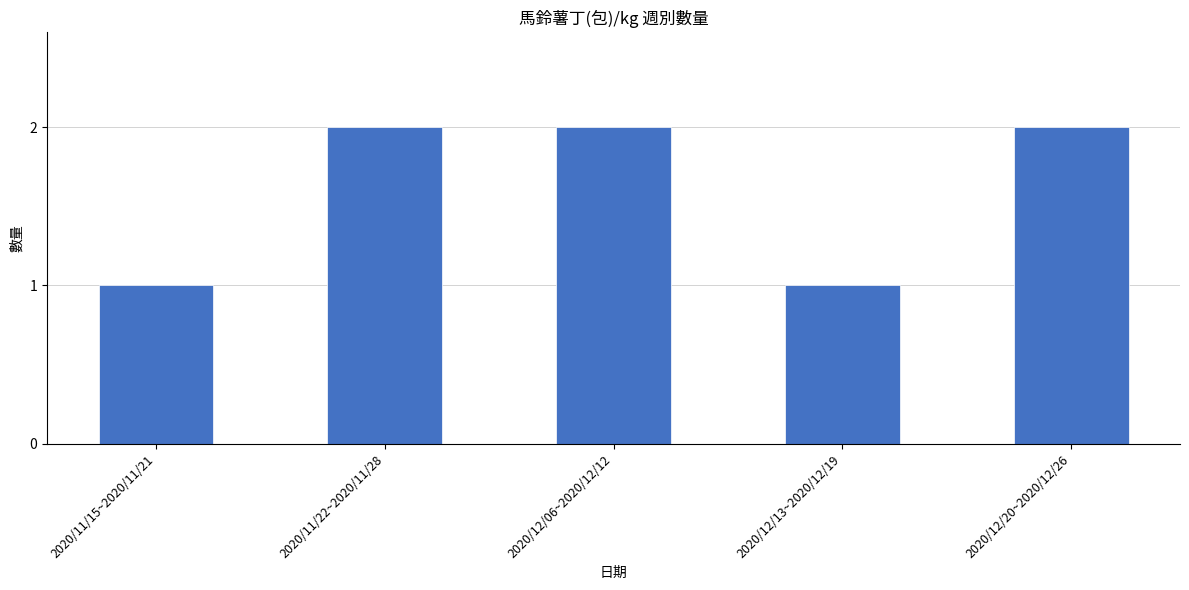

What is the difference between the values at 2020/12/13~2020/12/19 and 2020/12/06~2020/12/12?

1